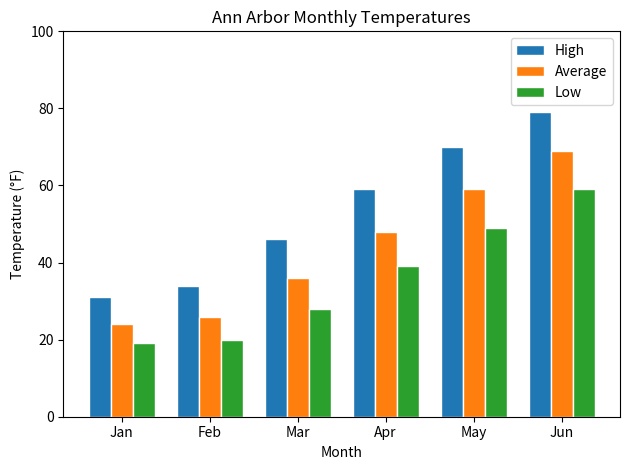

Reading left to right, list all the values displayed in this chart.

High: Jan=31	Feb=34	Mar=46	Apr=59	May=70	Jun=79
Average: Jan=24	Feb=26	Mar=36	Apr=48	May=59	Jun=69
Low: Jan=19	Feb=20	Mar=28	Apr=39	May=49	Jun=59